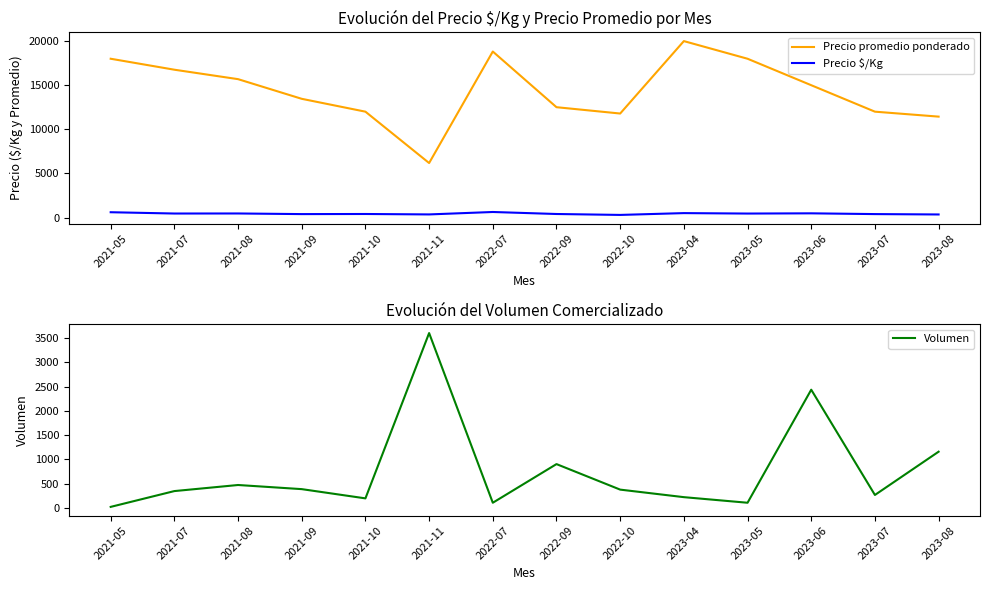

Reading left to right, transcribe all the data shown in this chart.

Precio promedio ponderado: 18000	16757	15686	13457	12000	6177	18818	12507	11789	20000	18000	15000	12000	11438
Precio $/Kg: 600	453	459	388	400	351	627	399	295	500	450	475	389	346
Volumen: 25	350	475	390	200	3600	110	905	380	225	110	2435	270	1160